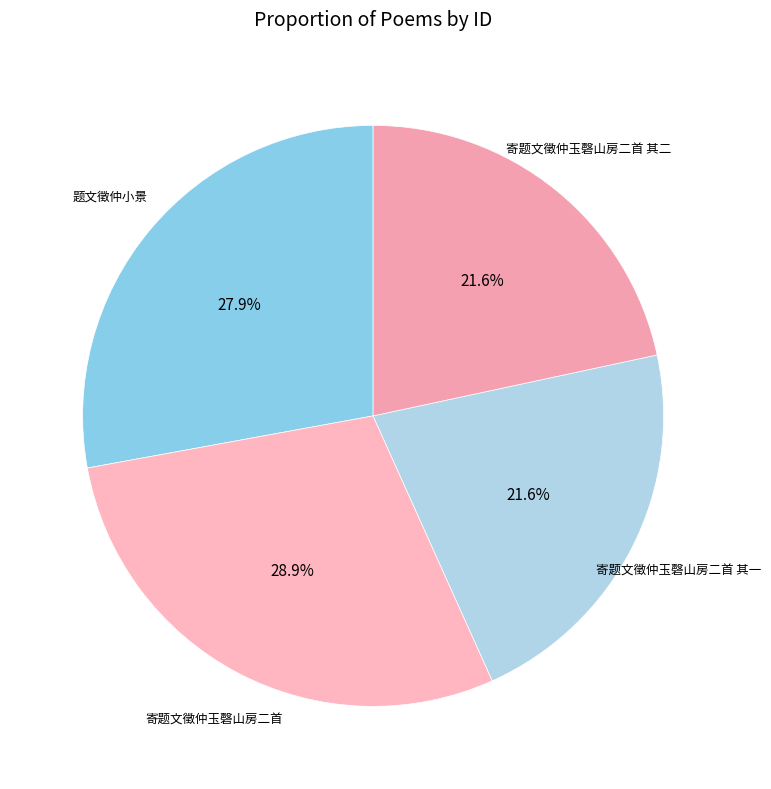

How many slices are in this pie chart?

4